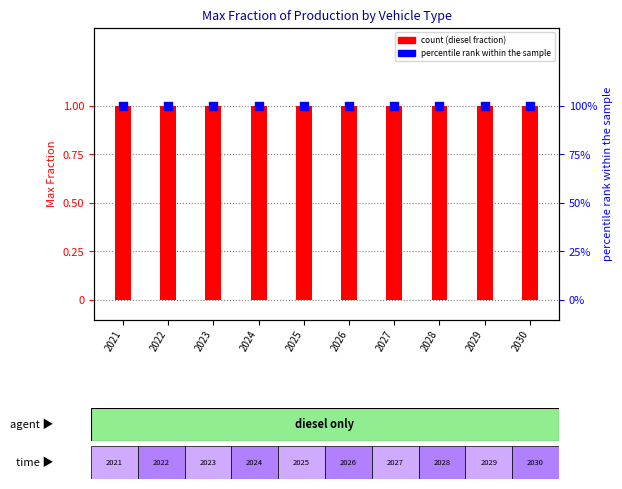

At how many categories does at least one series exceed 59?

10